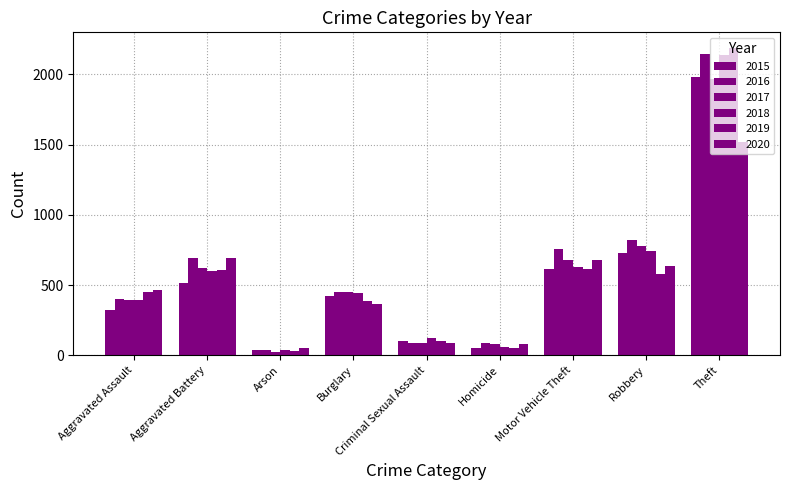

What is the difference between the second highest and second lowest values in the 2017 series?

698